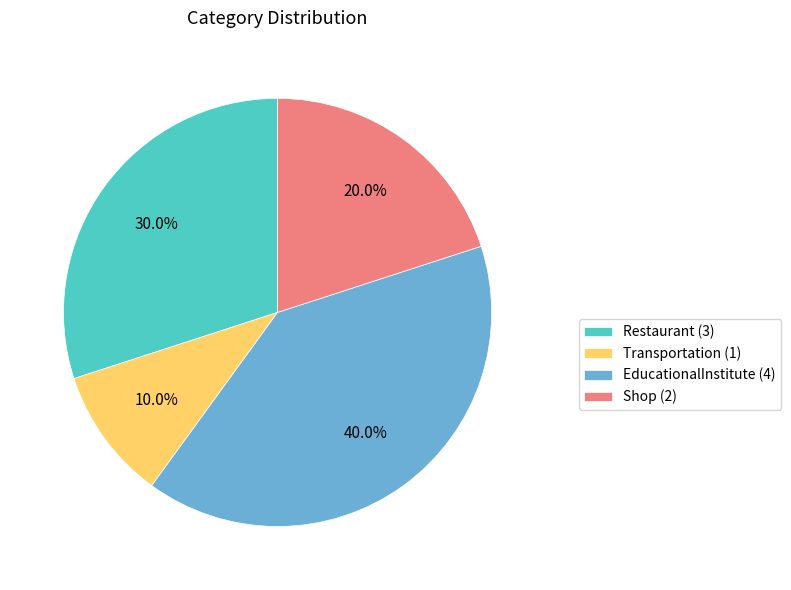

Does Shop represent more than half of the total?

No